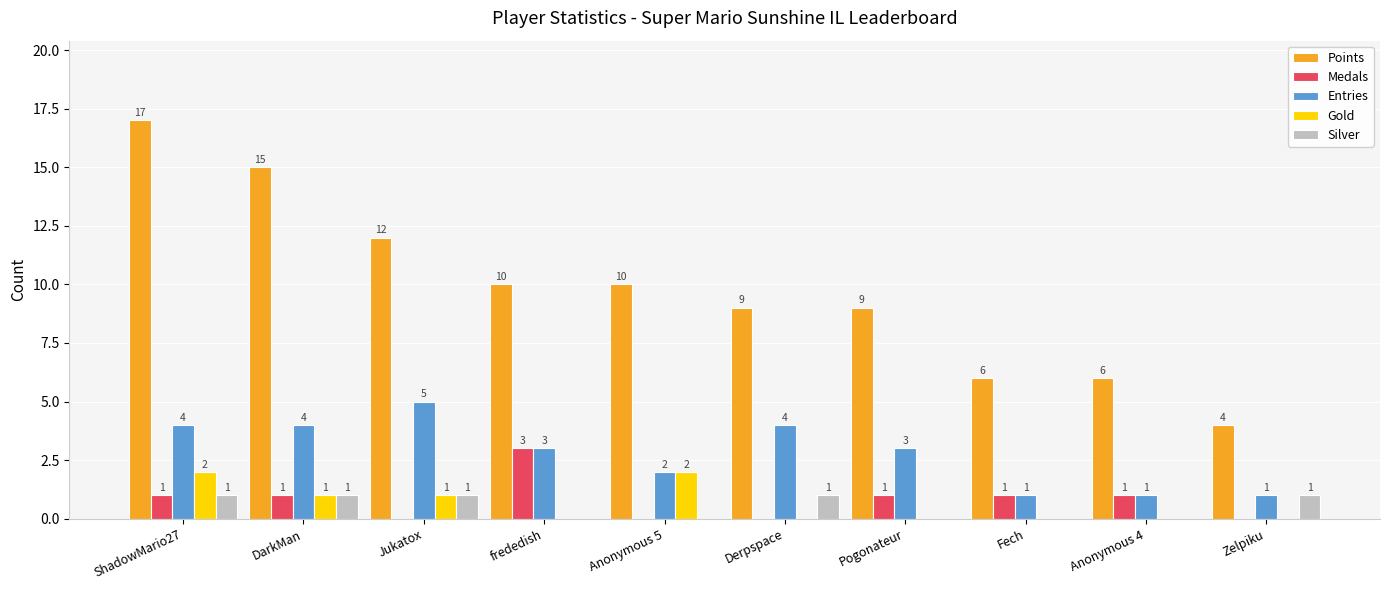

What are all the series names shown in the legend?

Points, Medals, Entries, Gold, Silver